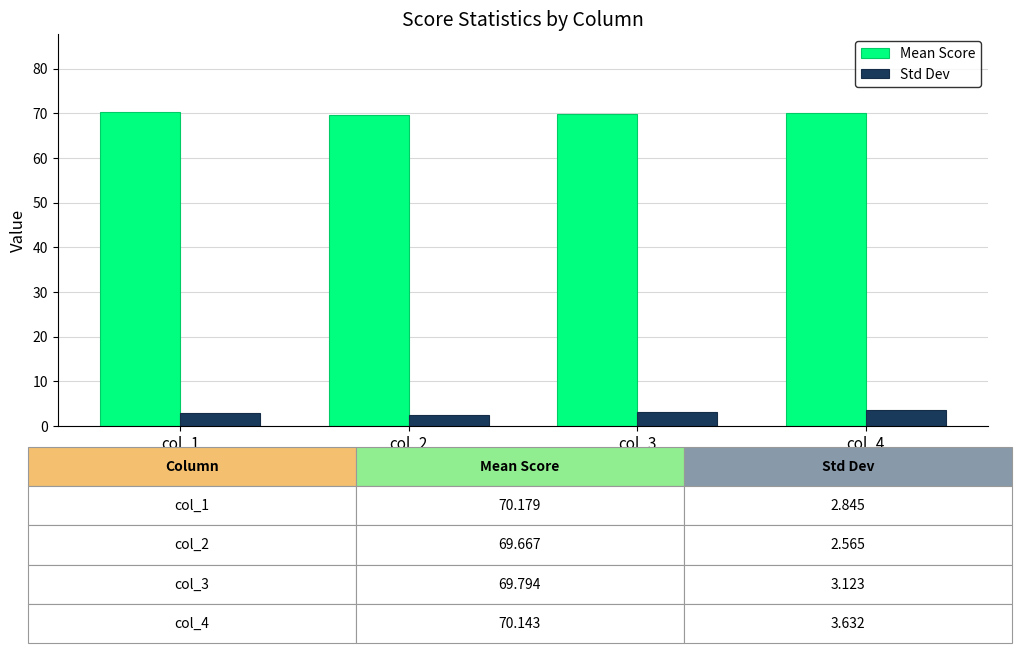

What is the value of the Mean Score bar at the 2nd from the left?

69.7